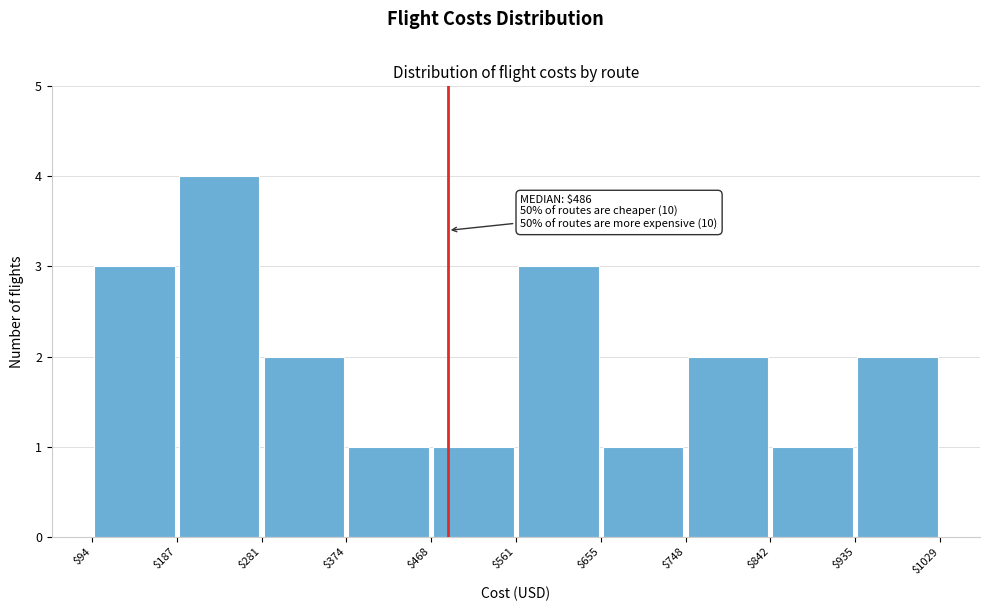

Which range on the x-axis has the tallest bar?

$187 to $281